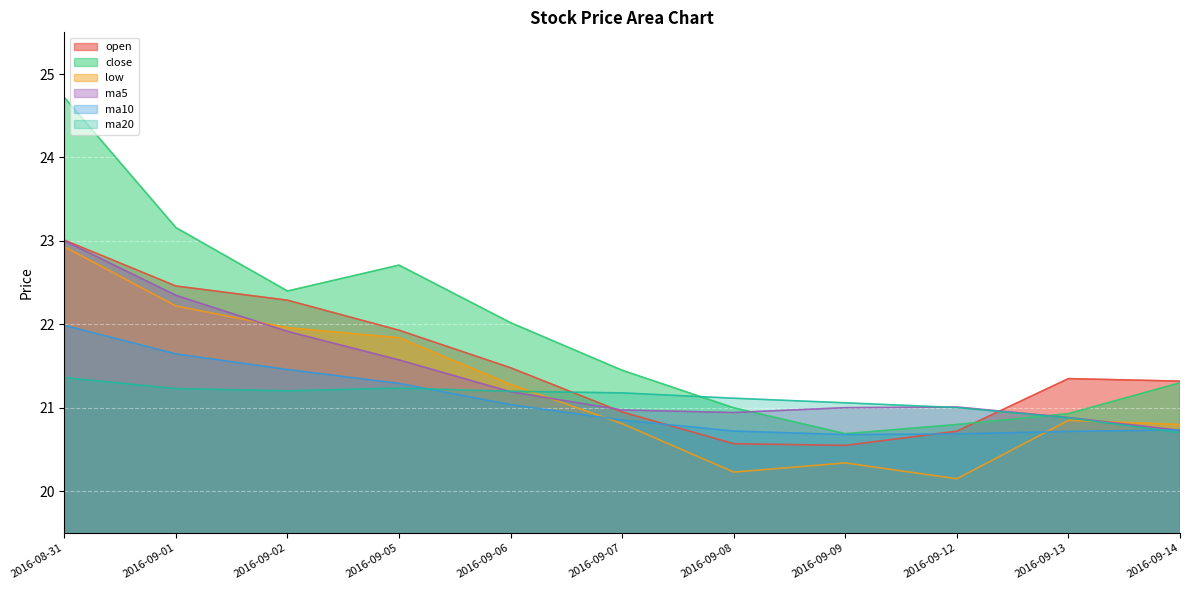

What is the label of the 2nd point from the left?

2016-09-01